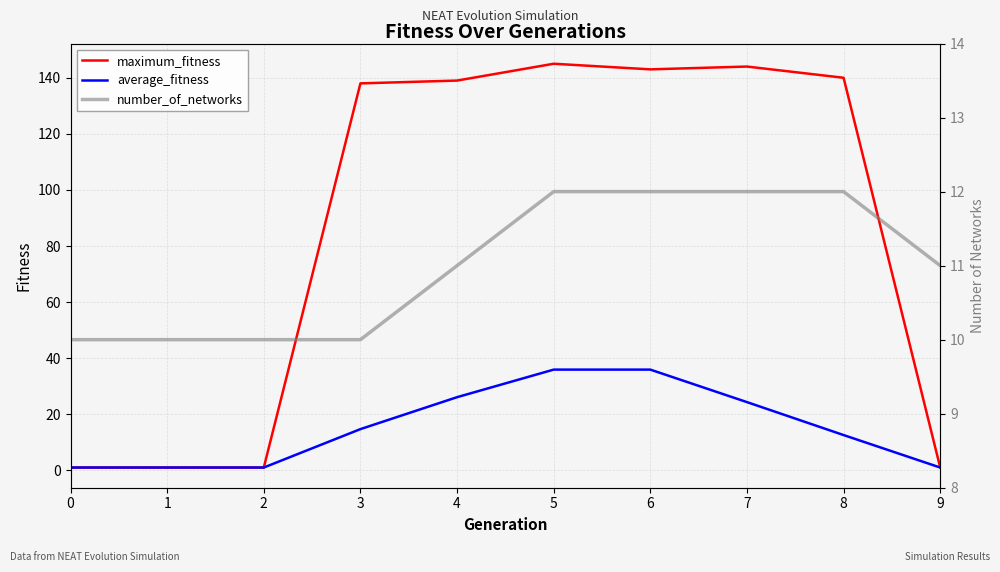

What is the highest value of the average_fitness series?

35.9